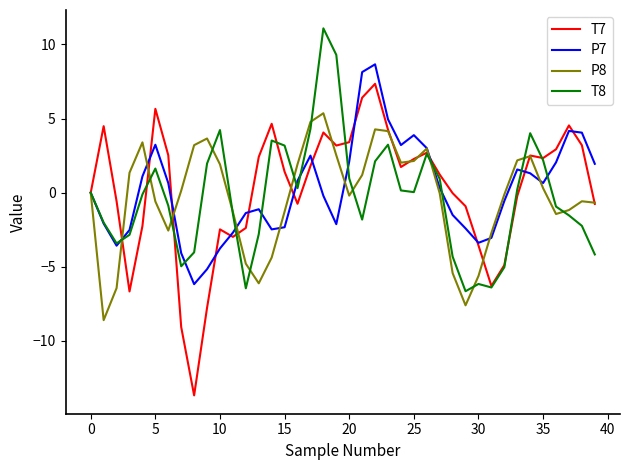

How many series are shown in this chart?

4